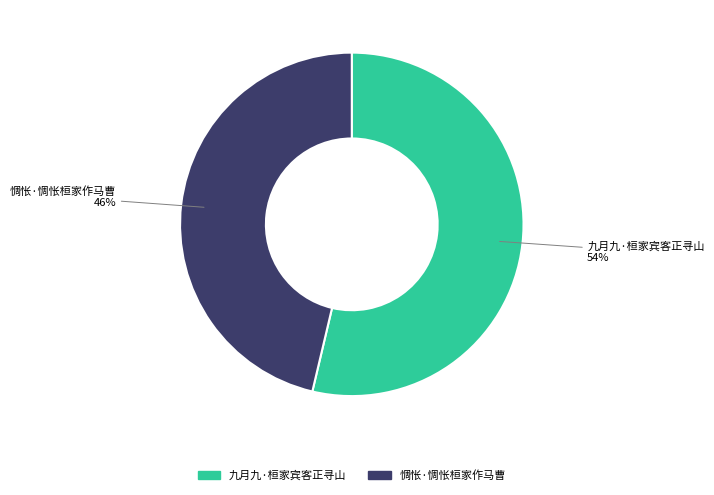

Approximately how many times larger is the value at 九月九·桓家宾客正寻山 compared to 惆怅·惆怅桓家作马曹?

1.2